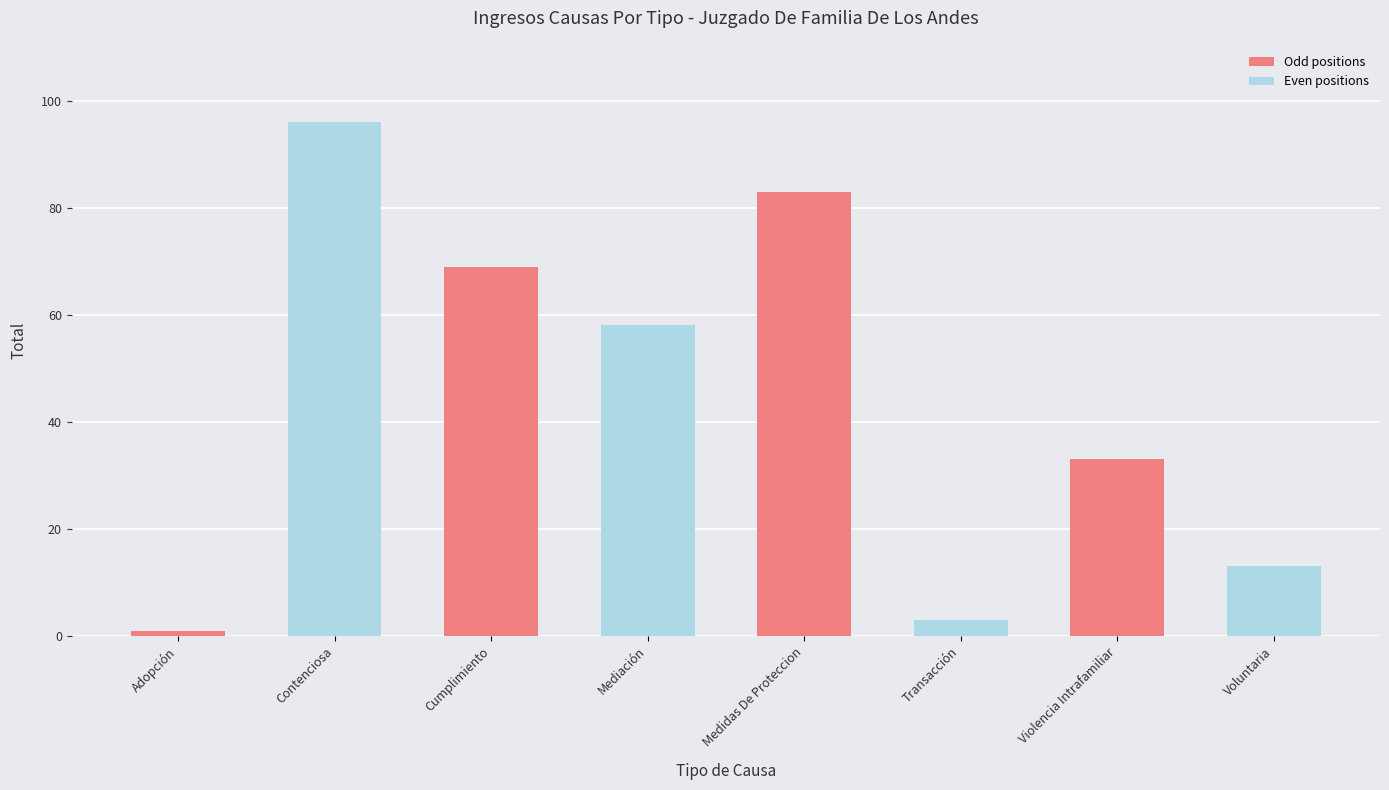

Count the values in the range 13 to 83.

5